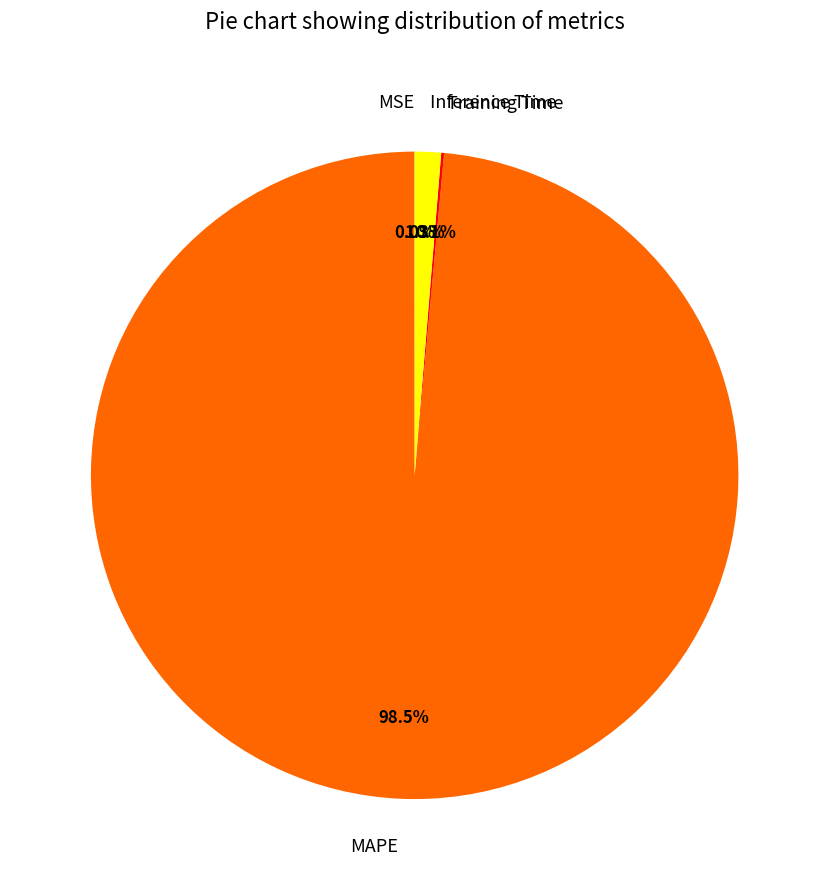

What percentage is NOT represented by Inference Time?

98.7%